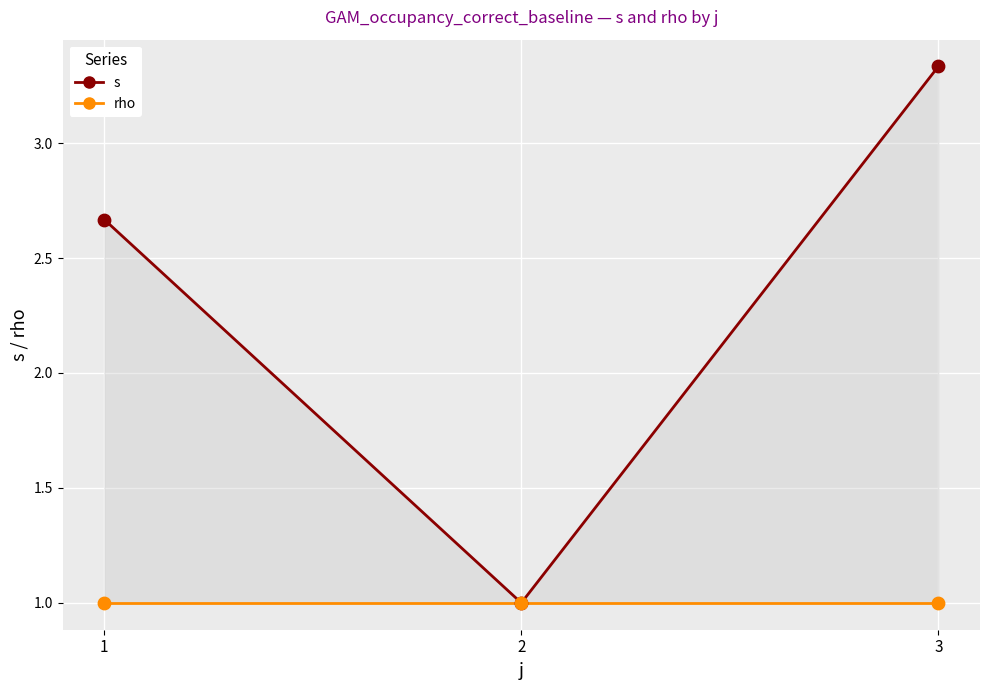

What are all the series names shown in the legend?

s, rho